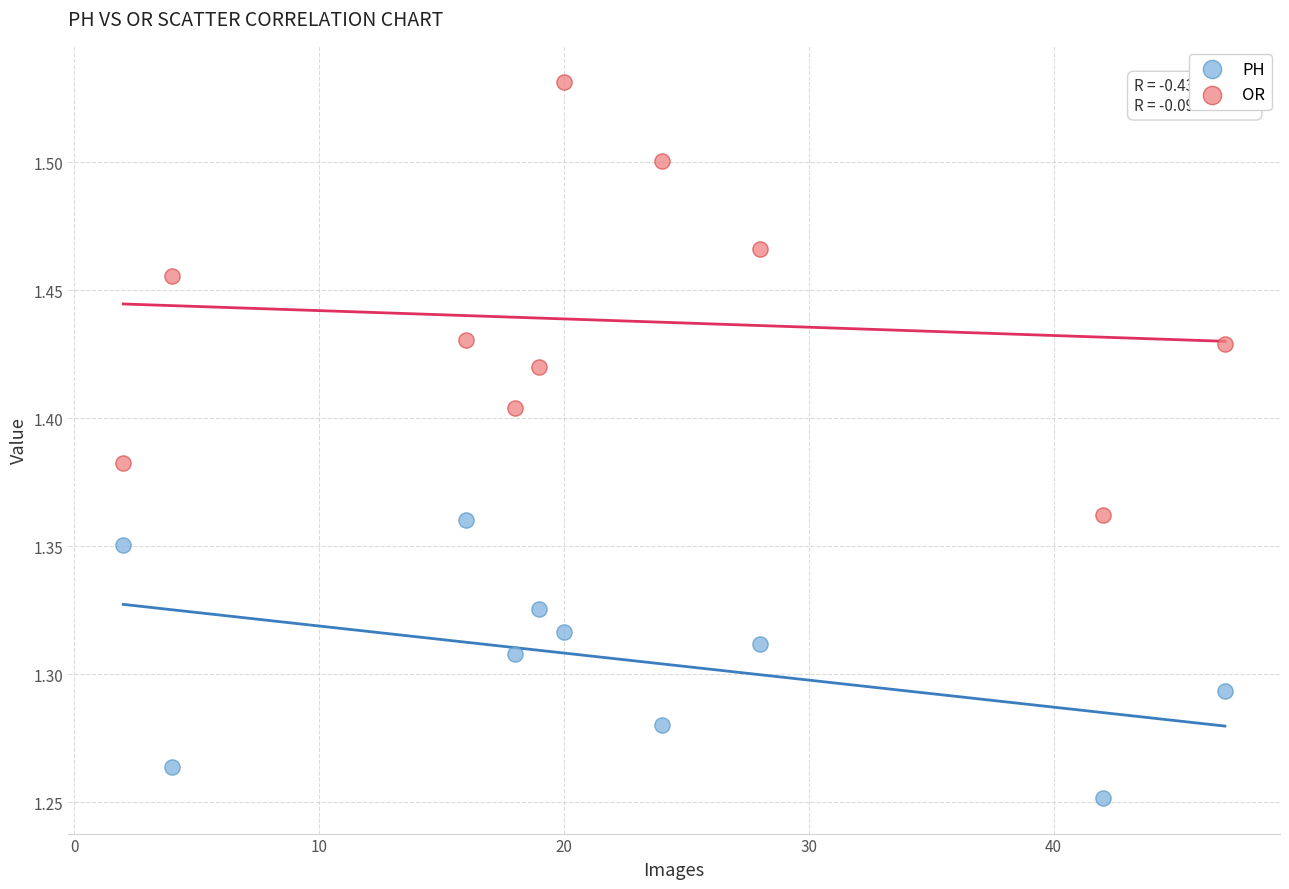

Across all data points, what is the range of X values (max minus min)?

45.0